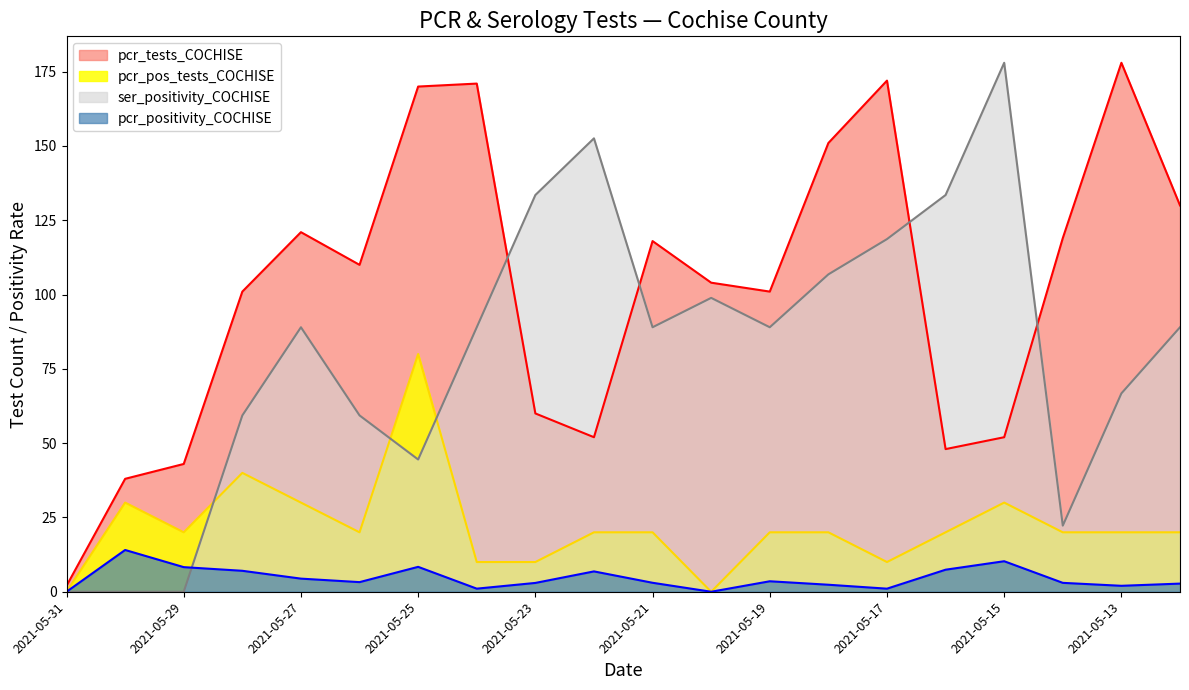

True or false: ser_positivity_COCHISE and pcr_tests_COCHISE cross at least once.

True